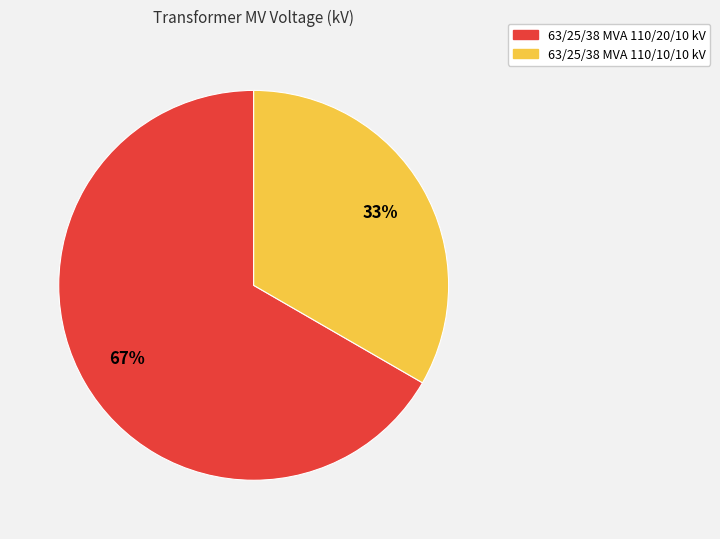

Approximately how many times larger is the value at 63/25/38 MVA 110/10/10 kV compared to 63/25/38 MVA 110/20/10 kV?

0.5